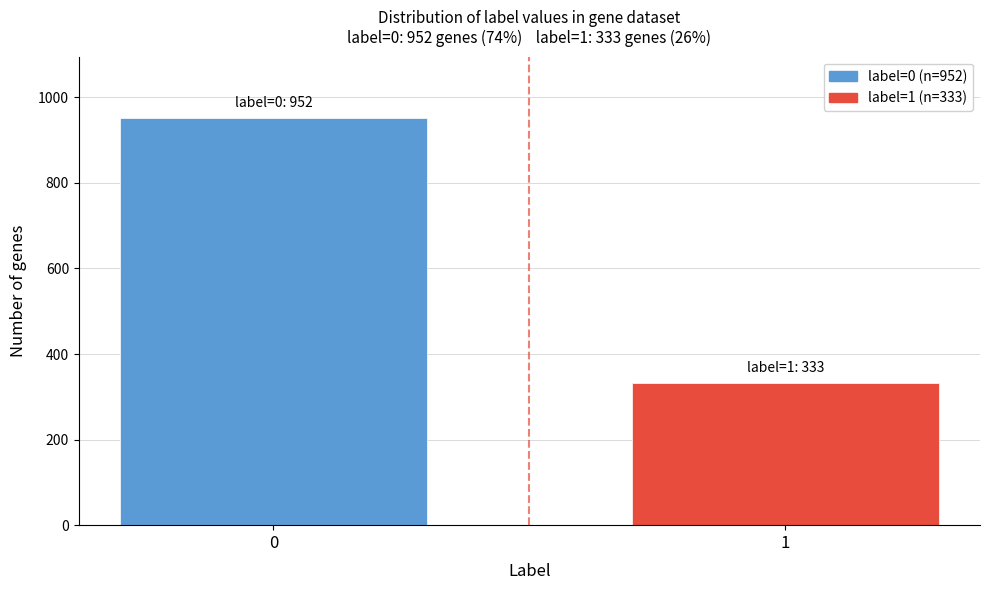

Reading left to right, extract all data points from this chart.

0=952	1=333